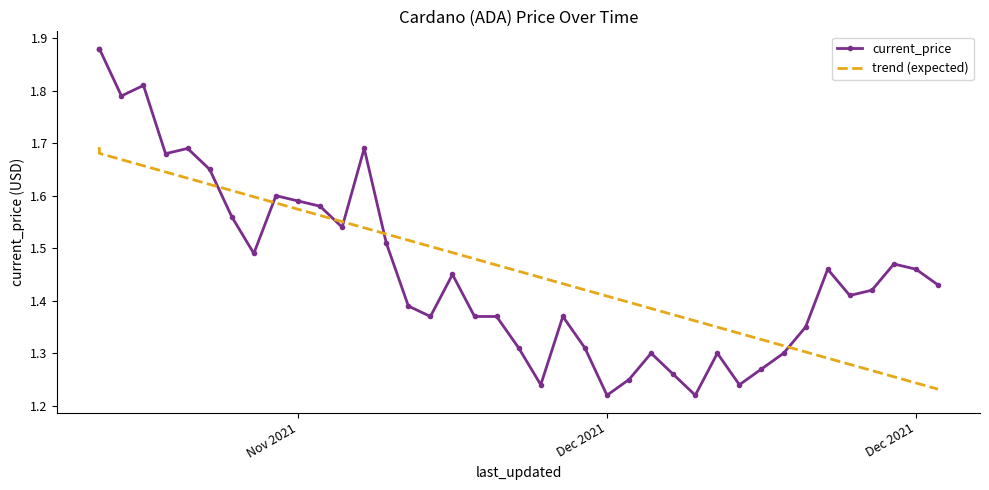

Which series has the largest total across all categories?

current_price